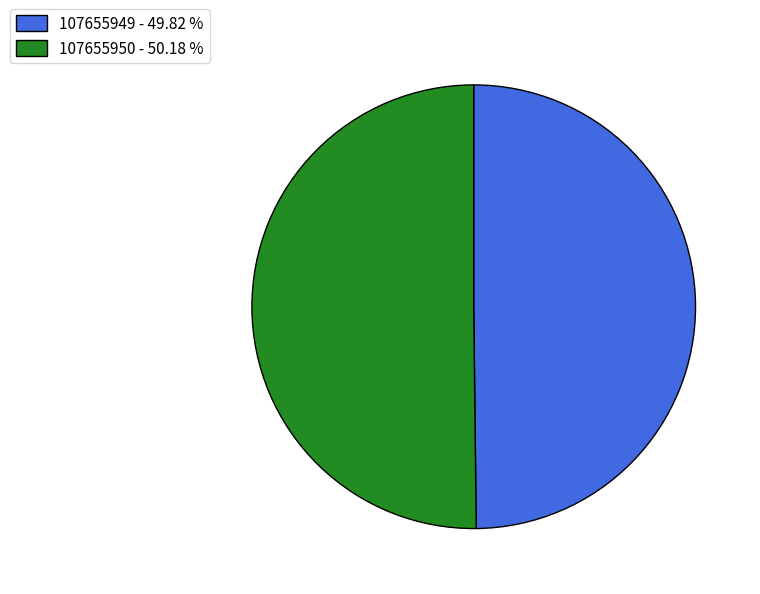

The 107655950 slice represents 56% of the pie. True or false?

False